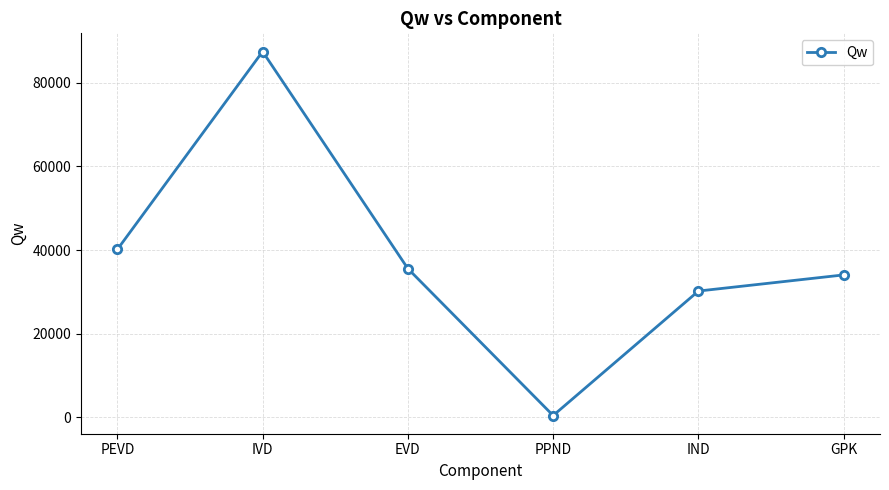

True or false: the data shows 28189.4 at IVD.

False